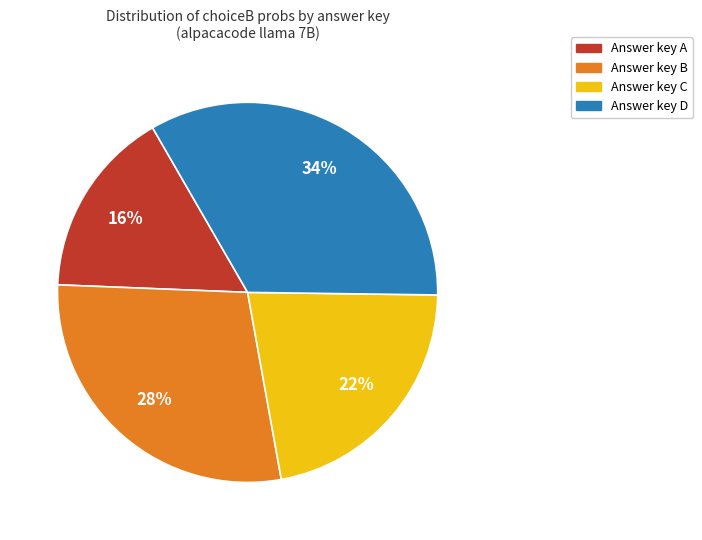

To the nearest percent, what is the difference between the largest and smallest slice percentages?

18%